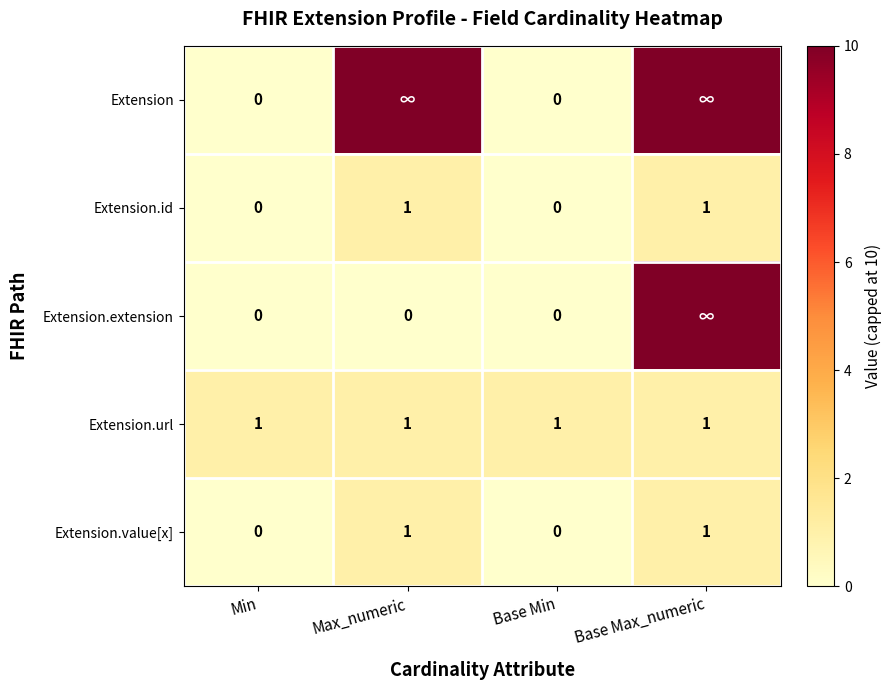

Is it true that Extension.value[x] equals 1 at Base Min?

False